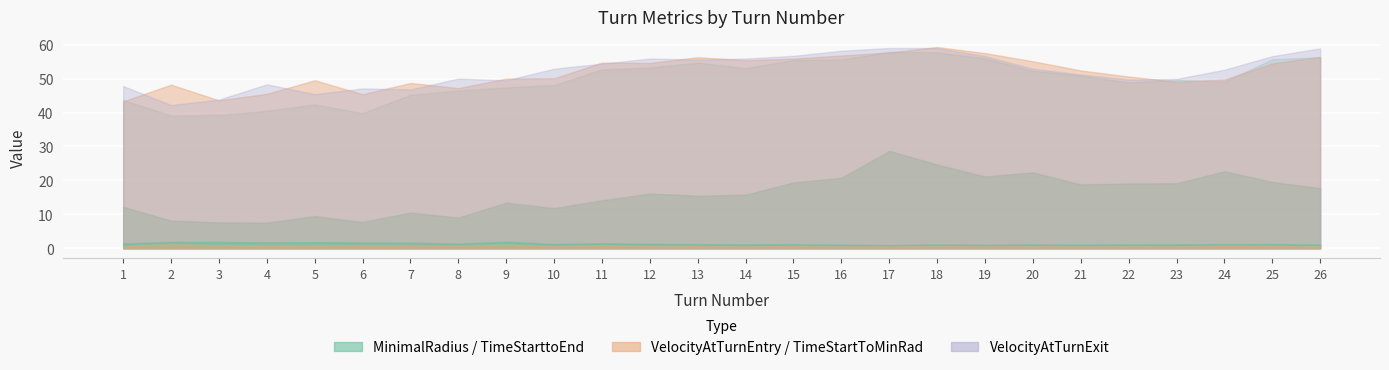

What is the sum of all TimeStarttoEnd values?

34.8